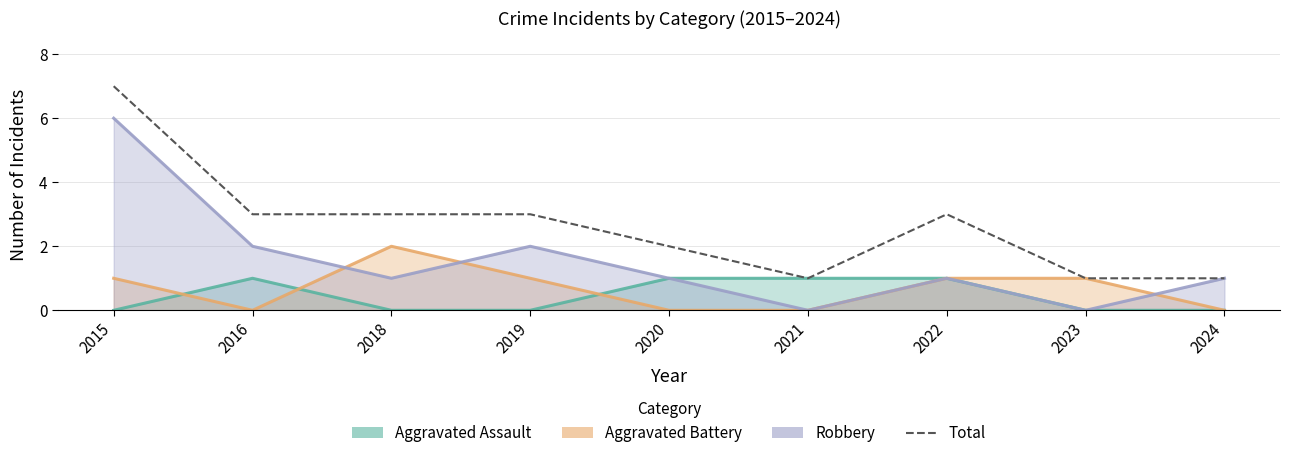

The chart shows a value of 1 at 2024. True or false?

False